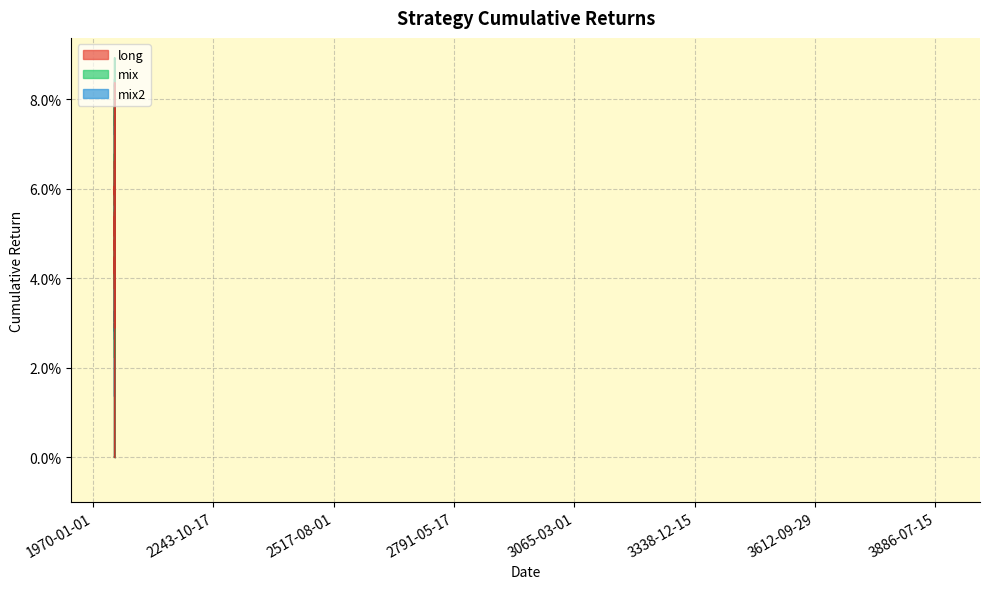

Which series has the largest total across all categories?

mix